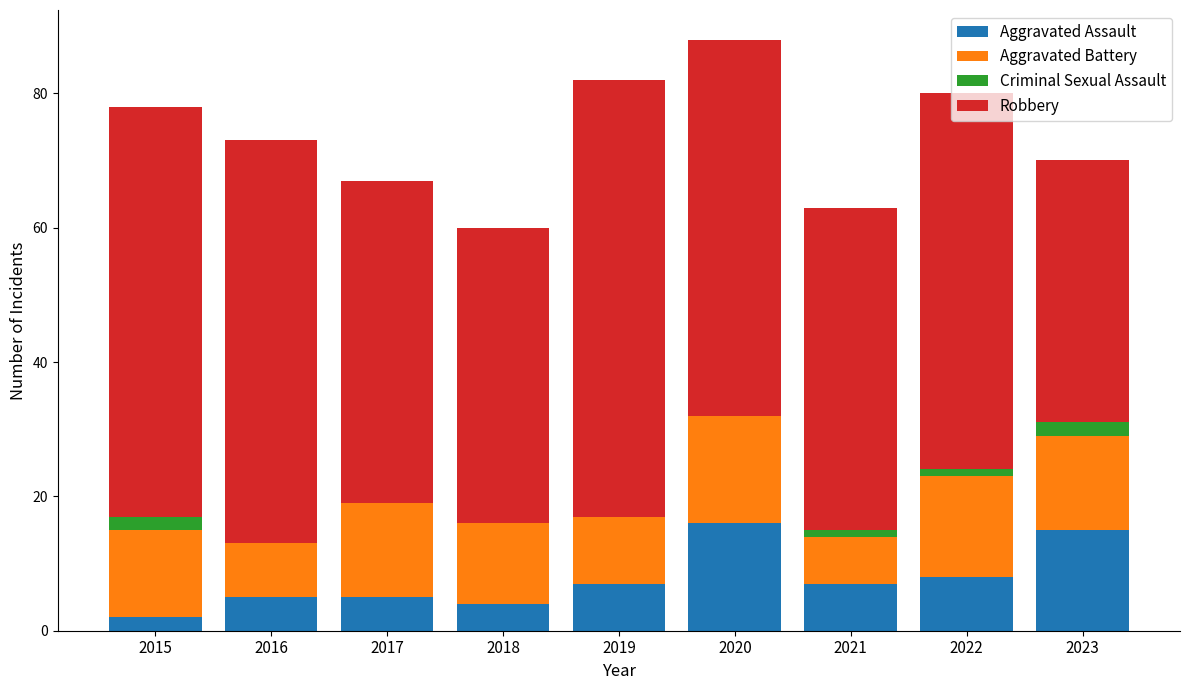

The Aggravated Assault series shows 2 at 2015. True or false?

True